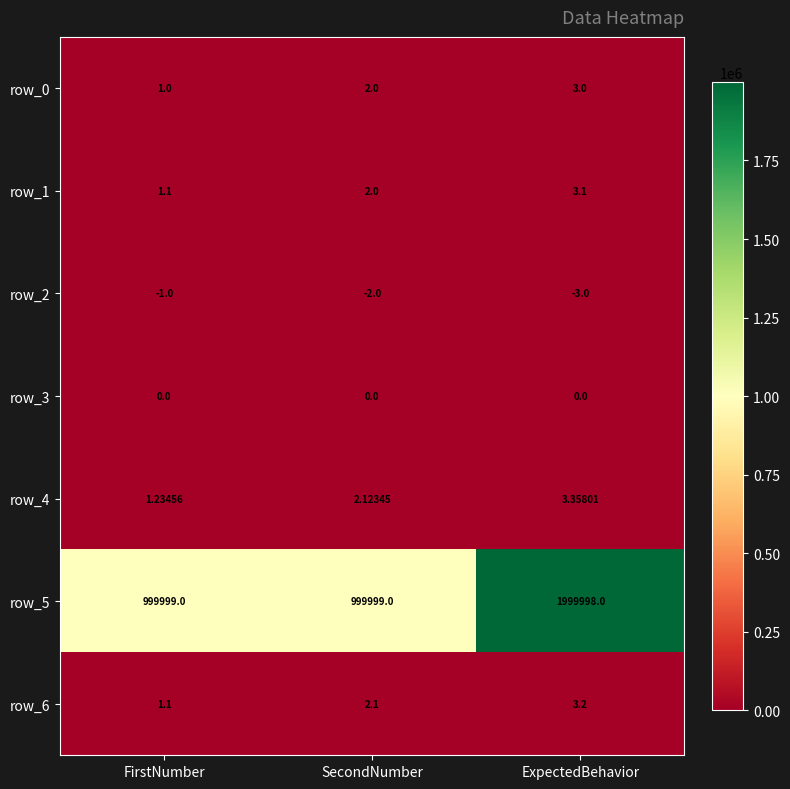

What value does the row_1 series have at FirstNumber?

1.1